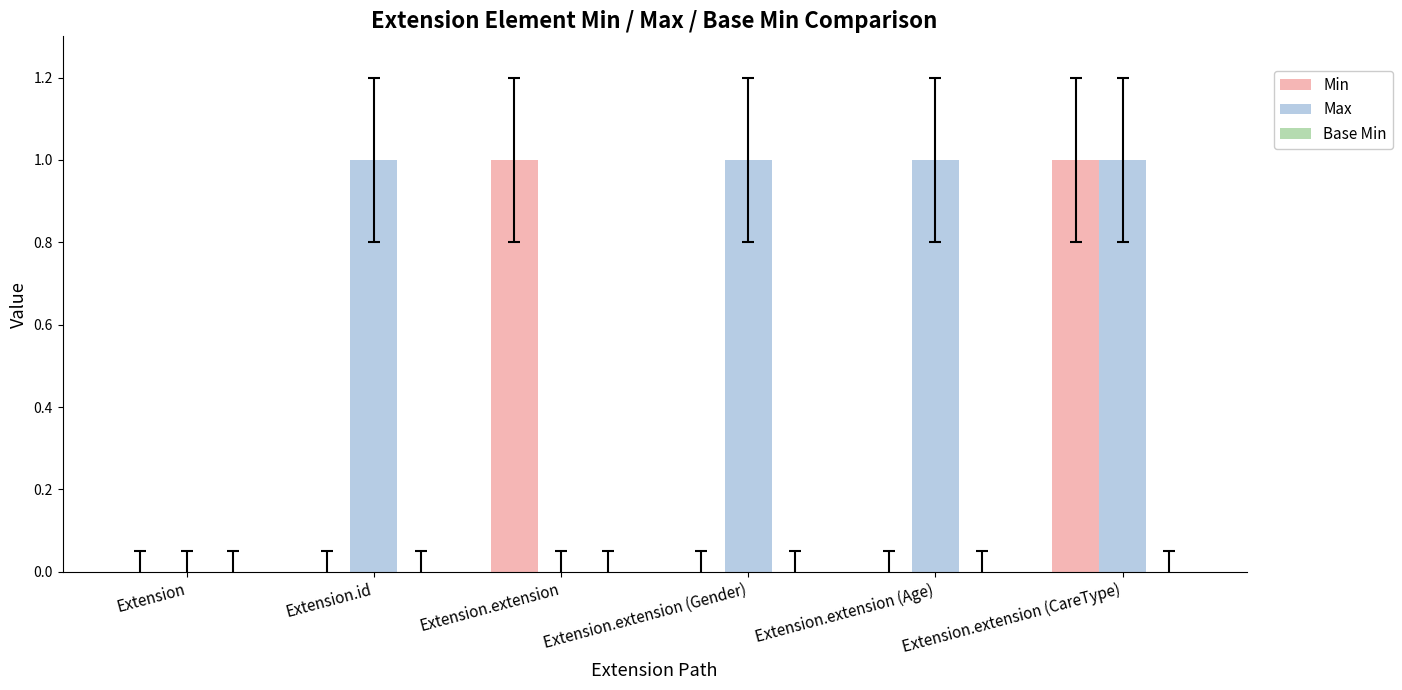

The value of Max at Extension.extension (CareType) is 2. True or false?

False